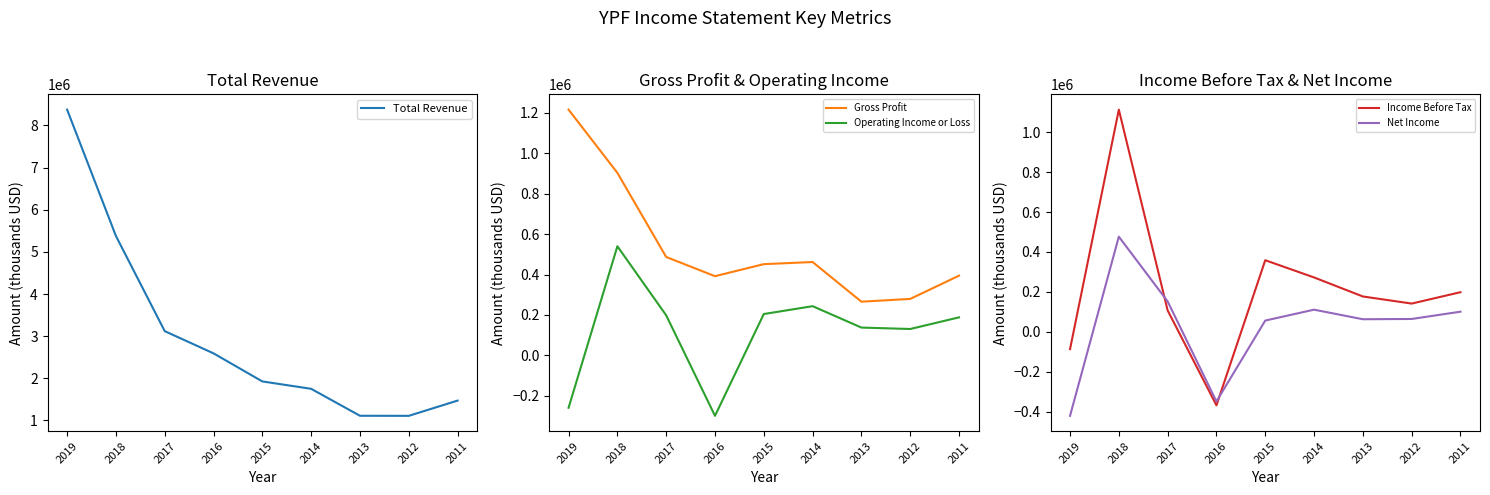

How many interior local valleys does the Gross Profit series have?

2